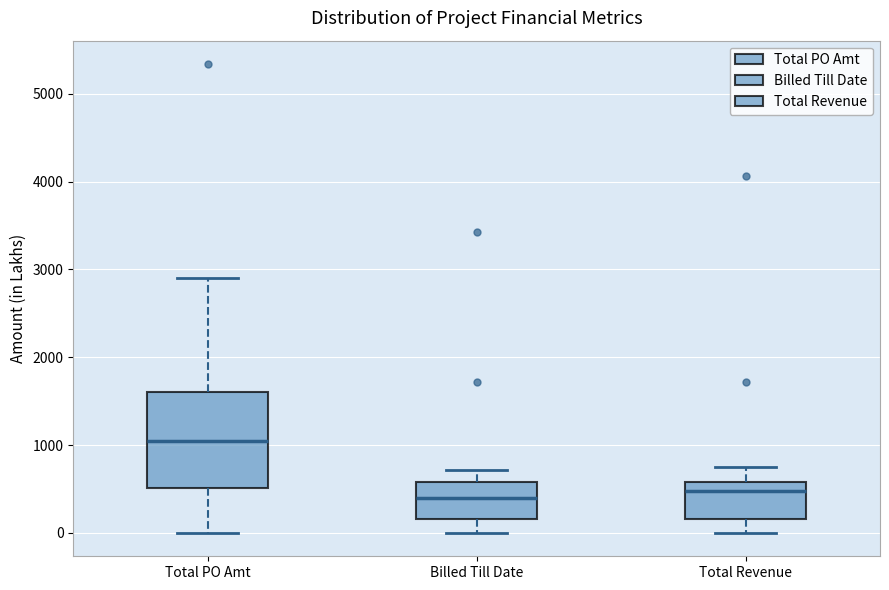

Comparing the boxes themselves (not the whiskers), which one is the tallest?

Total PO Amt